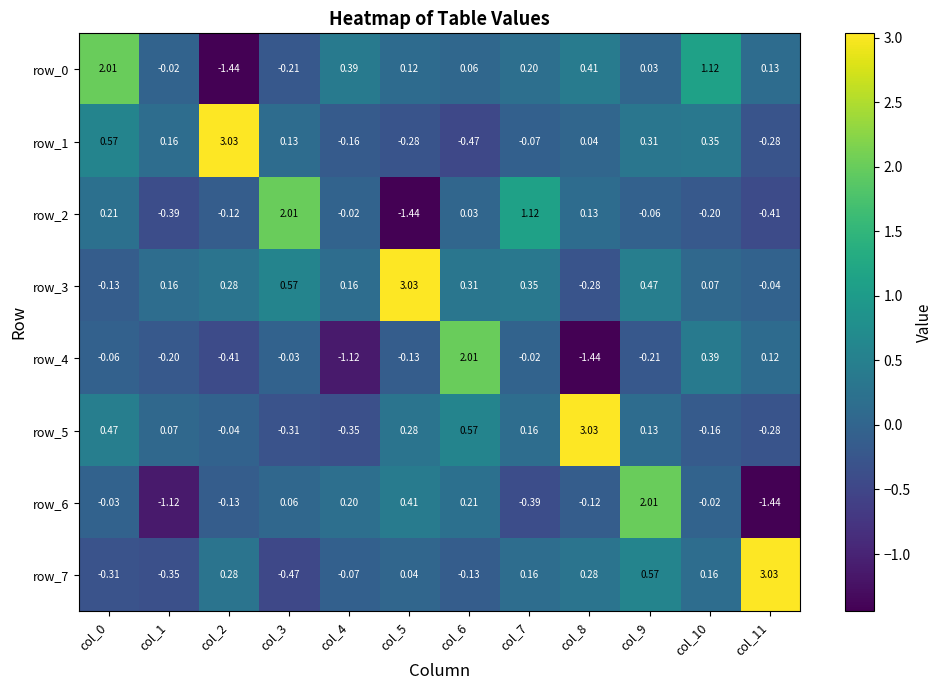

Is the value of row_0 at col_6 greater than the value of row_6 at col_1?

Yes